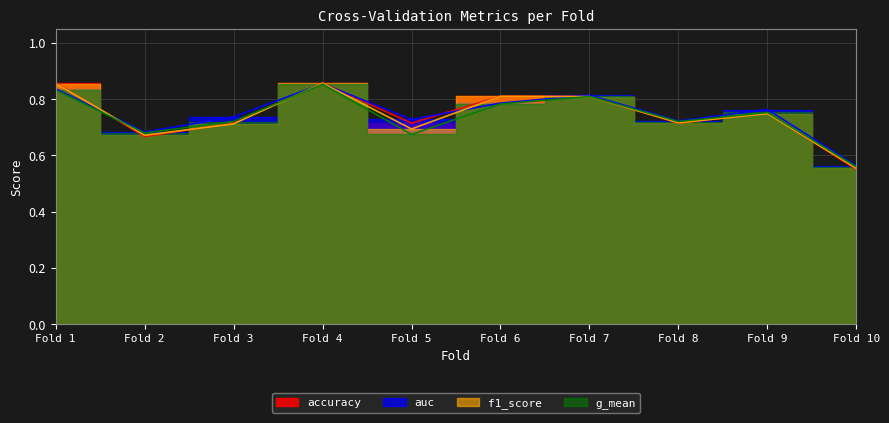

True or false: g_mean and auc cross at least once.

False